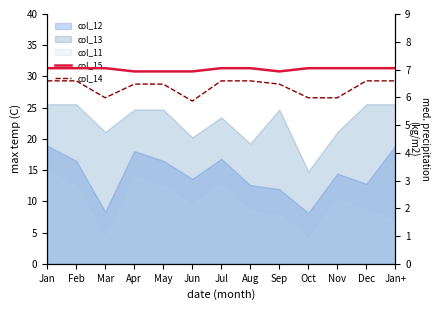

The col_15 series shows 6.9 at May. True or false?

True